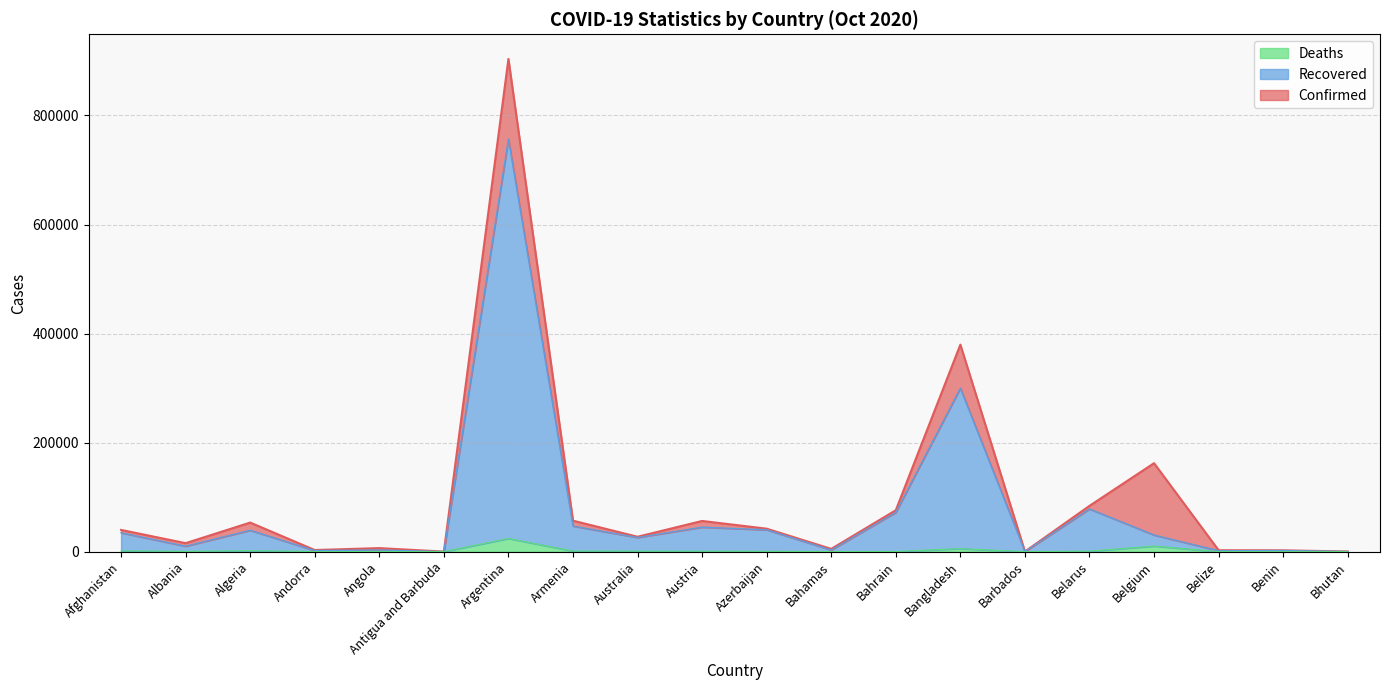

What is the approximate value of Confirmed at Bangladesh?

379738